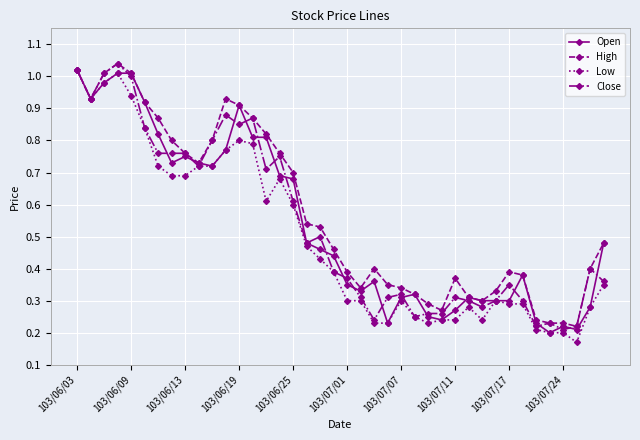

Which series has the largest total across all categories?

High